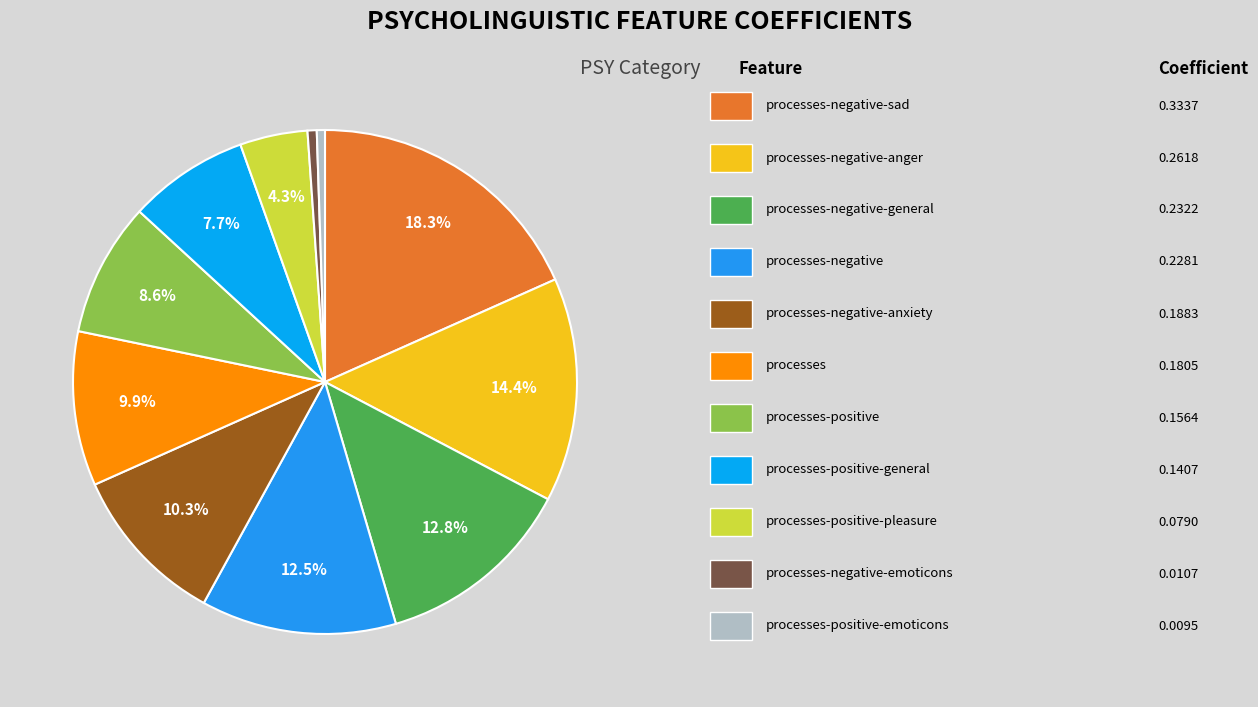

How many slices are in this pie chart?

11